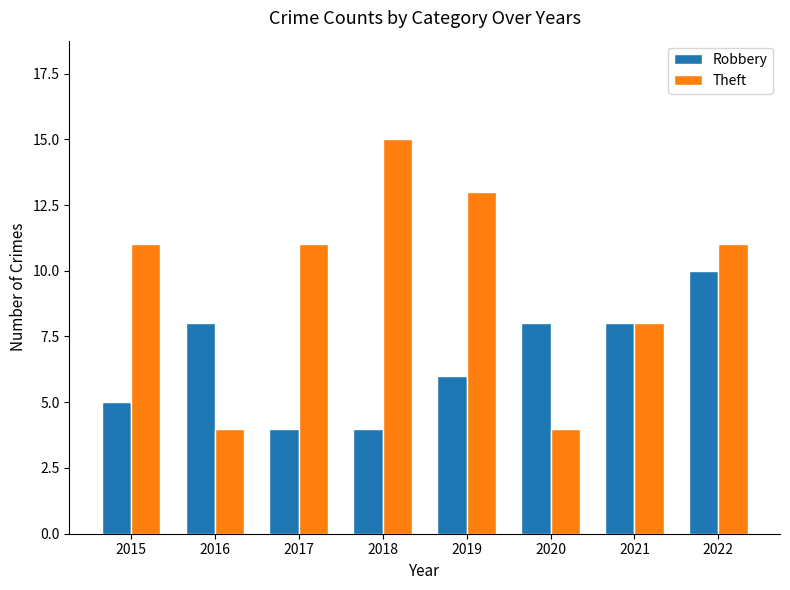

What is the difference between the maximum and minimum values in the Theft series?

11